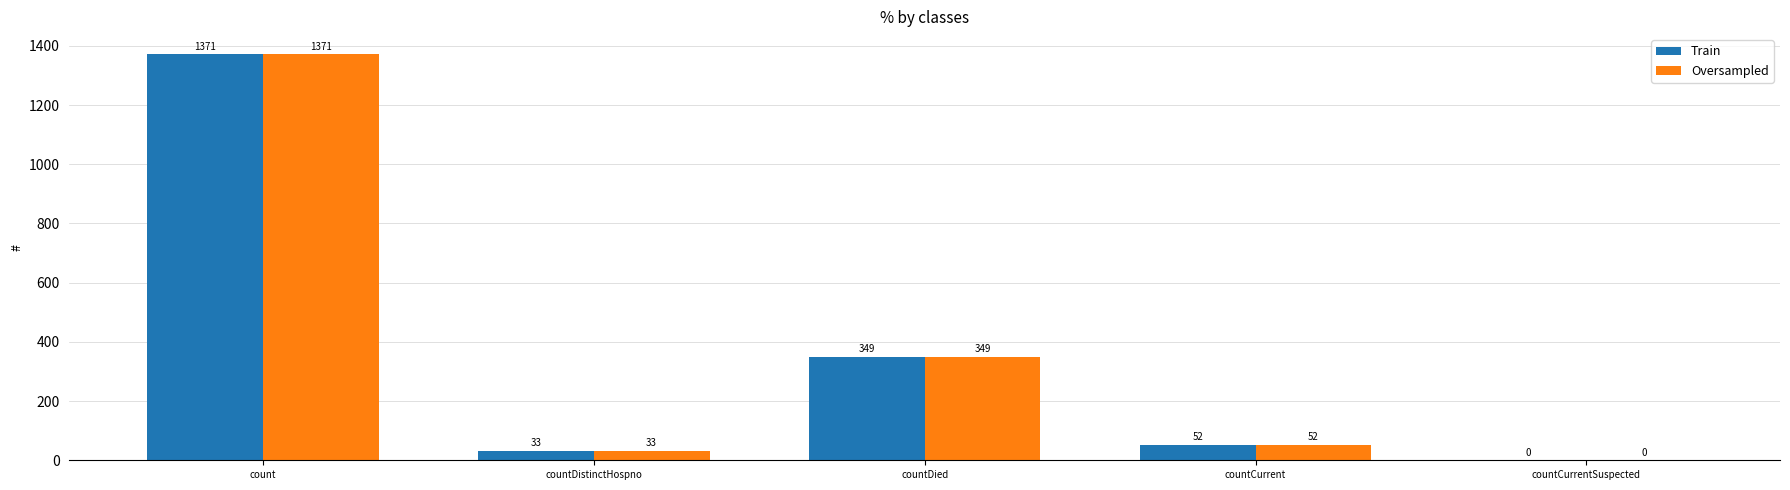

What is the sum of the Oversampled values at count and countDied?

1720